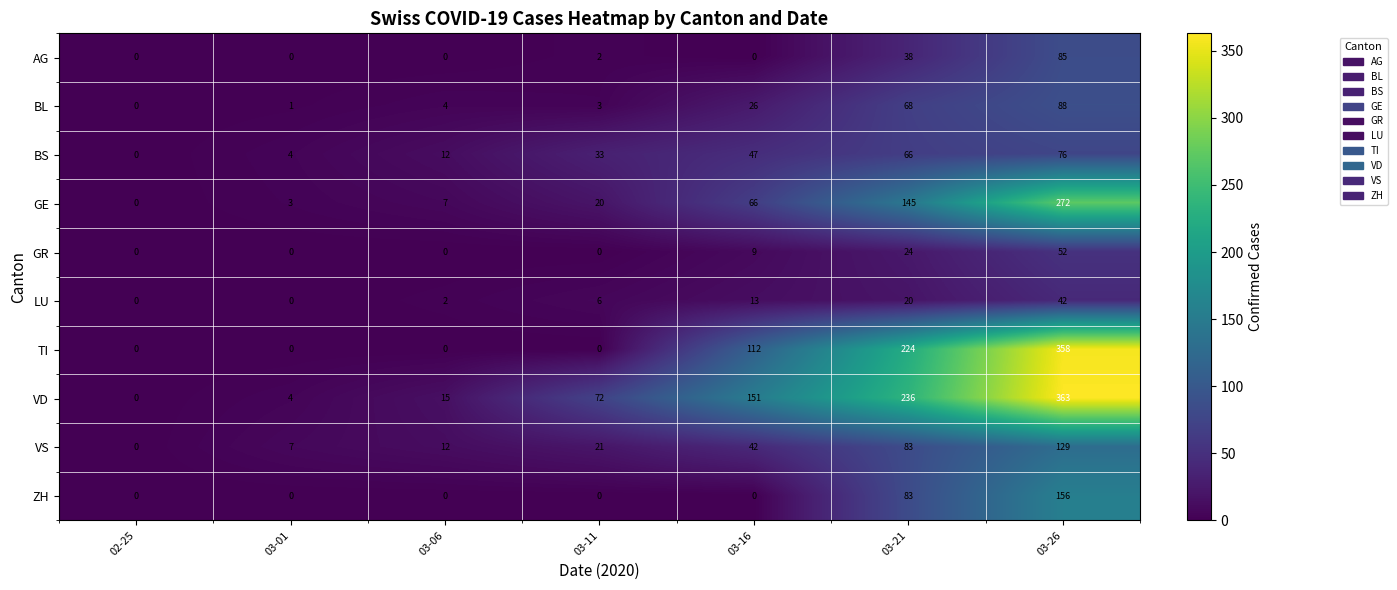

How many values in the LU series are below 6?

3